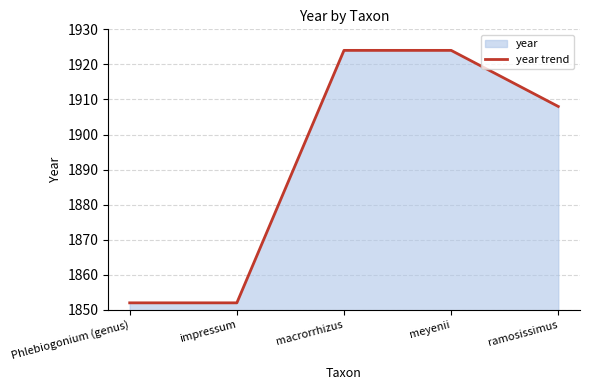

Rank the categories by value from lowest to highest.

Phlebiogonium (genus), impressum, ramosissimus, macrorrhizus, meyenii